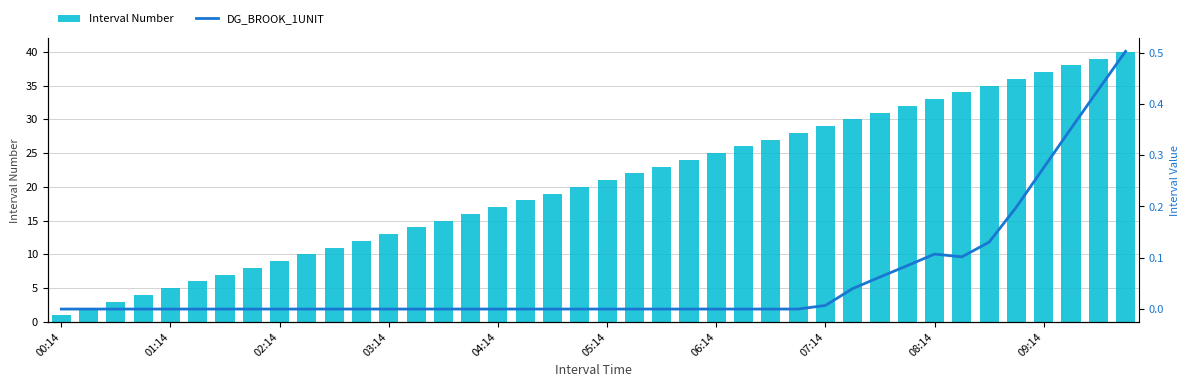

Rank the series by their average value, from lowest to highest.

DG_BROOK_1UNIT, Interval Number